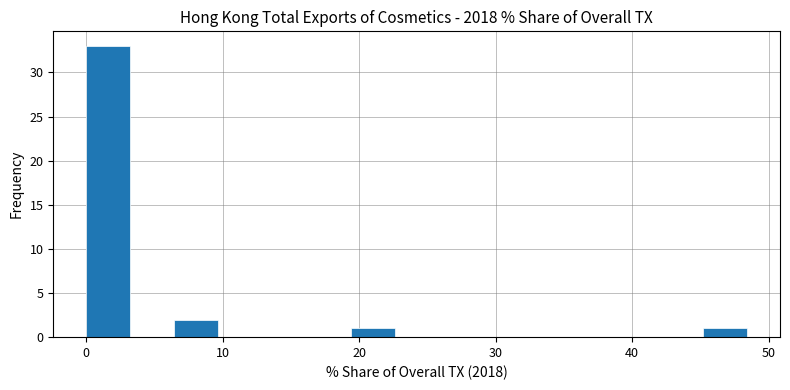

Around what value on the x-axis is the tallest bar? Give the approximate position of its centre, as read against the axis.

2